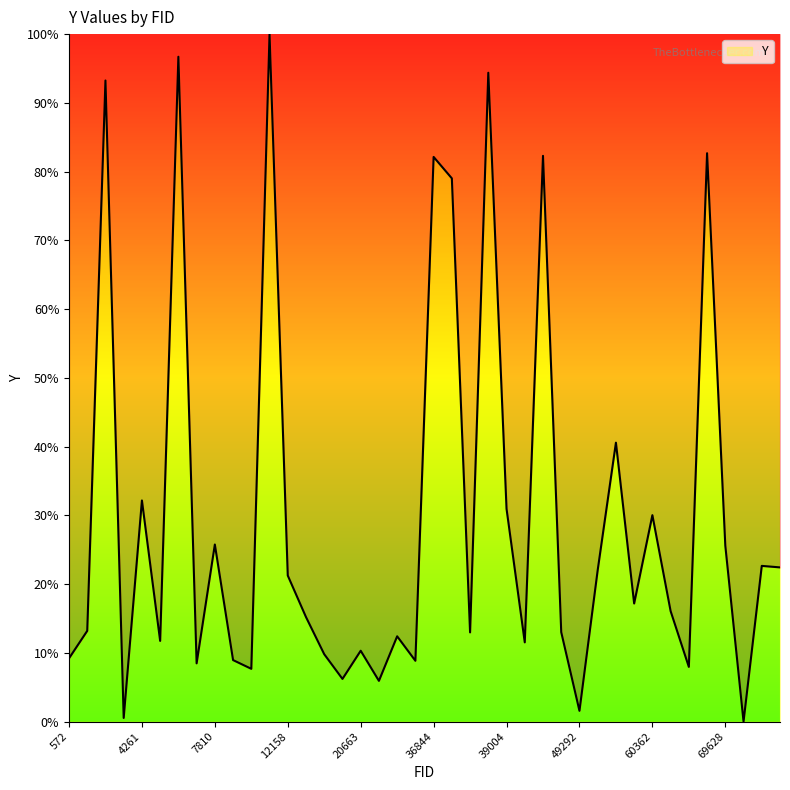

What is the greatest value displayed?

100.0